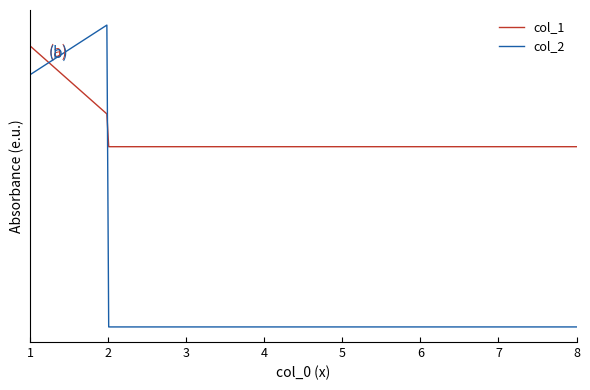

Which series has the widest spread of values?

col_2